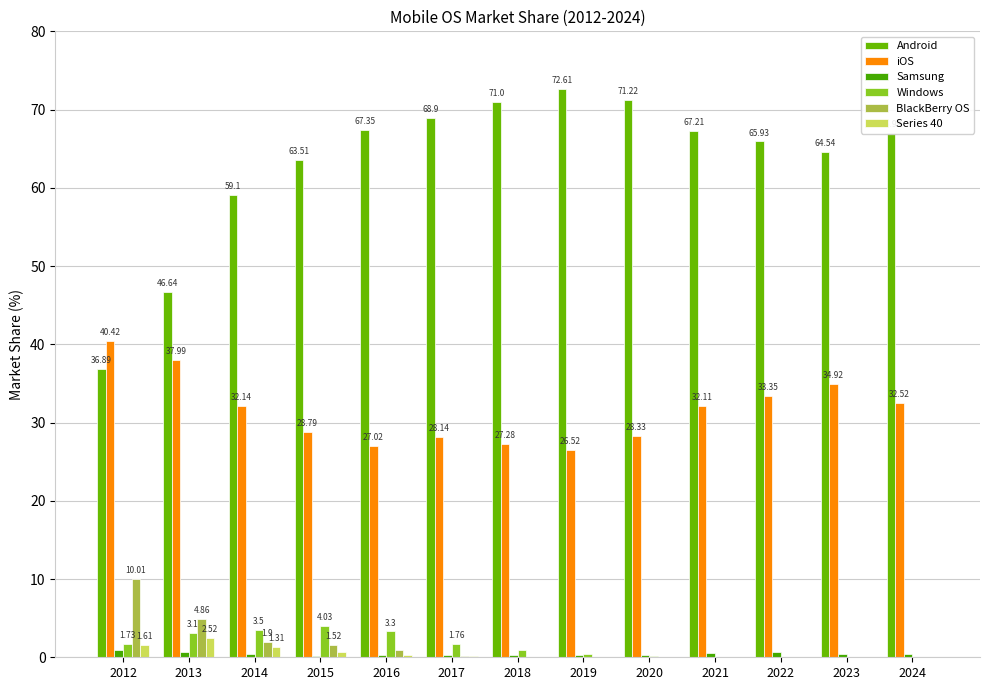

Reading left to right, extract all data points from this chart.

Android: 36.9	46.6	59.1	63.5	67.3	68.9	71.0	72.6	71.2	67.2	65.9	64.5	67.0
iOS: 40.4	38.0	32.1	28.8	27.0	28.1	27.3	26.5	28.3	32.1	33.4	34.9	32.5
Samsung: 0.9	0.7	0.4	0.2	0.2	0.2	0.3	0.3	0.2	0.6	0.7	0.5	0.4
Windows: 1.7	3.1	3.5	4.0	3.3	1.8	0.9	0.4	0.1	0.0	0.0	0.0	0.0
BlackBerry OS: 10.0	4.9	1.9	1.5	0.9	0.2	0.1	0.0	0.0	0.0	0.0	0.0	0.0
Series 40: 1.6	2.5	1.3	0.7	0.3	0.1	0.1	0.0	0.0	0.0	0.0	0.0	0.0